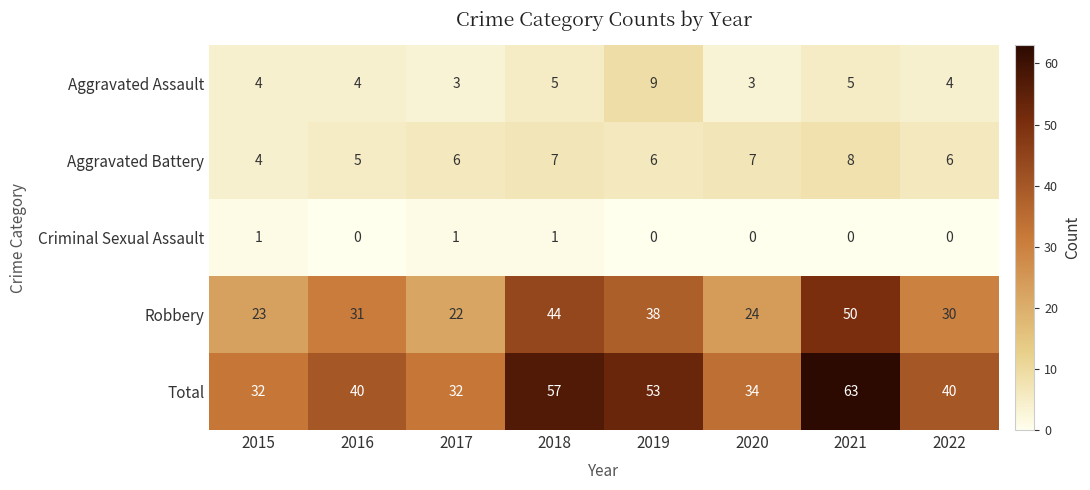

Is it true that Aggravated Assault equals 2 at 2016?

False